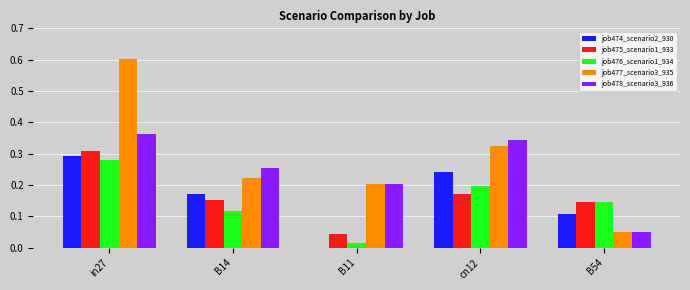

Is the value of job478_scenario3_936 at B54 greater than the value of job477_scenario3_935 at B11?

No